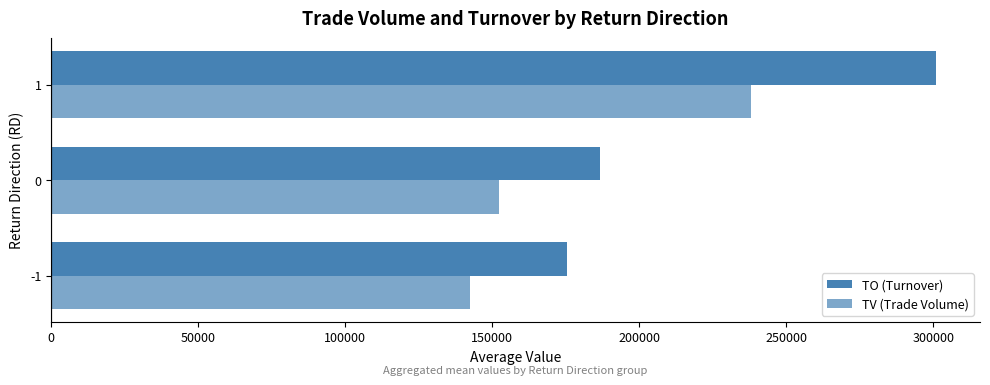

What is the sum of all TO (Turnover) values?

662745.2